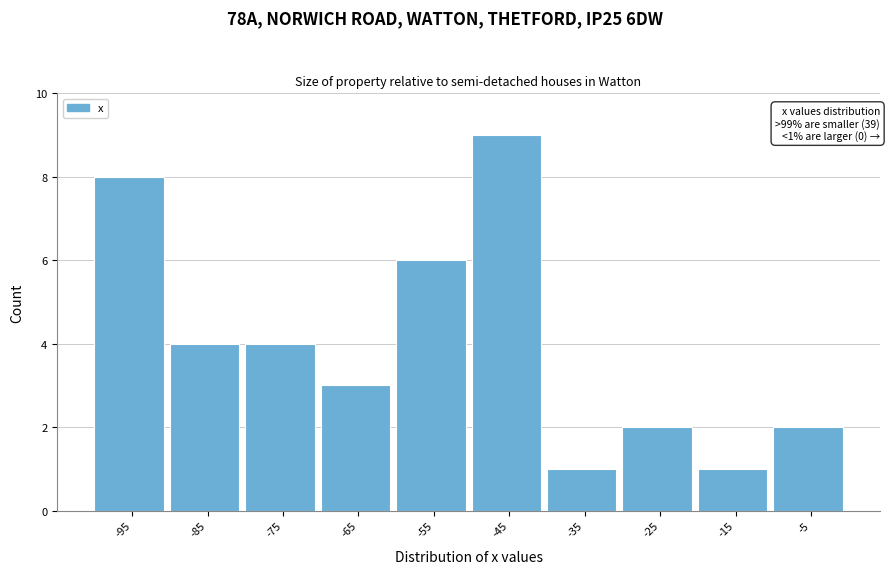

Over which range of the x-axis is the bar tallest?

-50 to -40